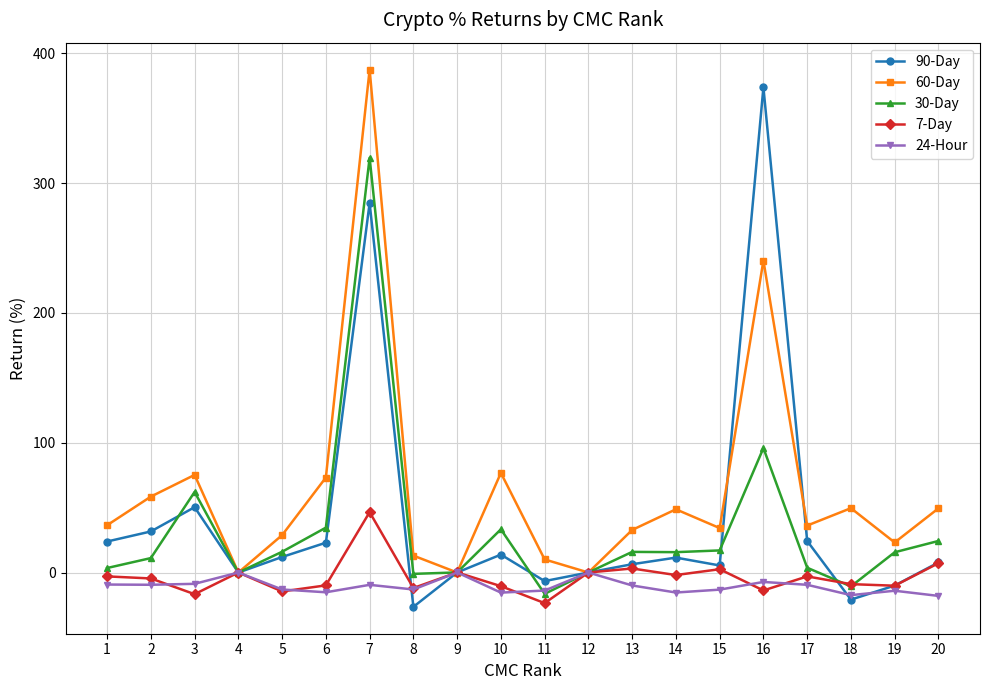

What is the difference between the highest and lowest values at 3?

91.9